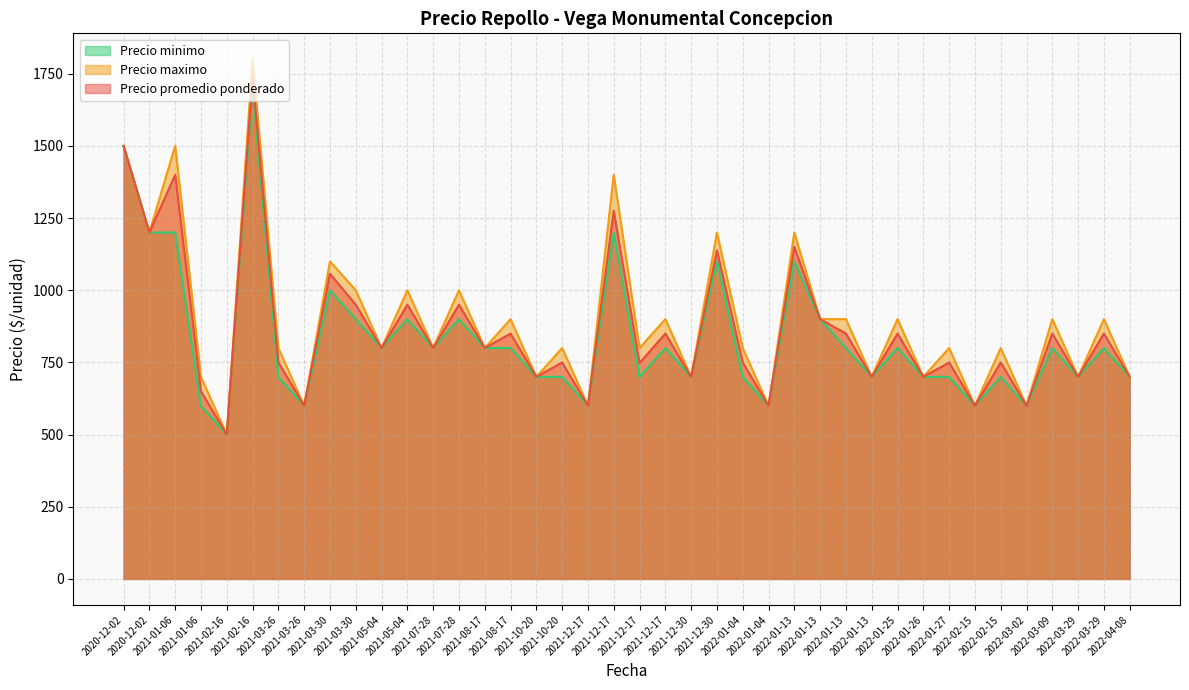

In Precio promedio ponderado, how many points are lower than both neighbors (excluding endpoints)?

16